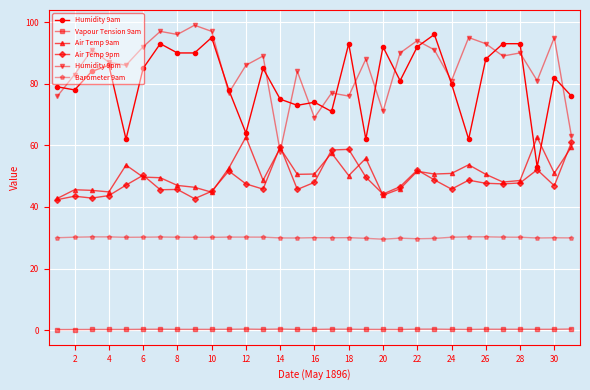

What is the minimum value for Humidity 9am?

53.0